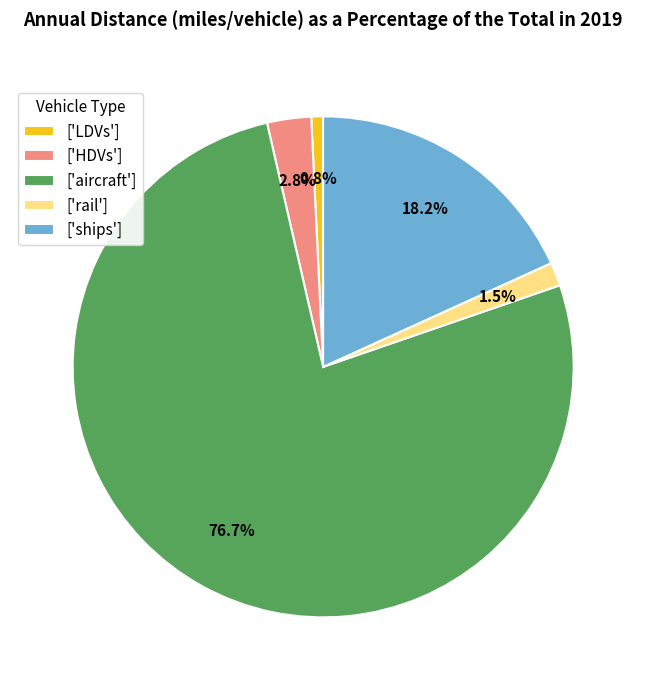

Is the sum of ['HDVs'] and ['rail'] greater than half?

No